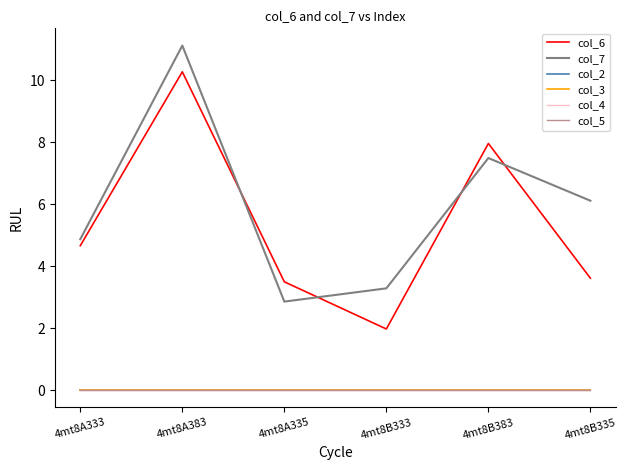

List the labels in order of col_6 value, smallest first.

4mt8B333, 4mt8A335, 4mt8B335, 4mt8A333, 4mt8B383, 4mt8A383